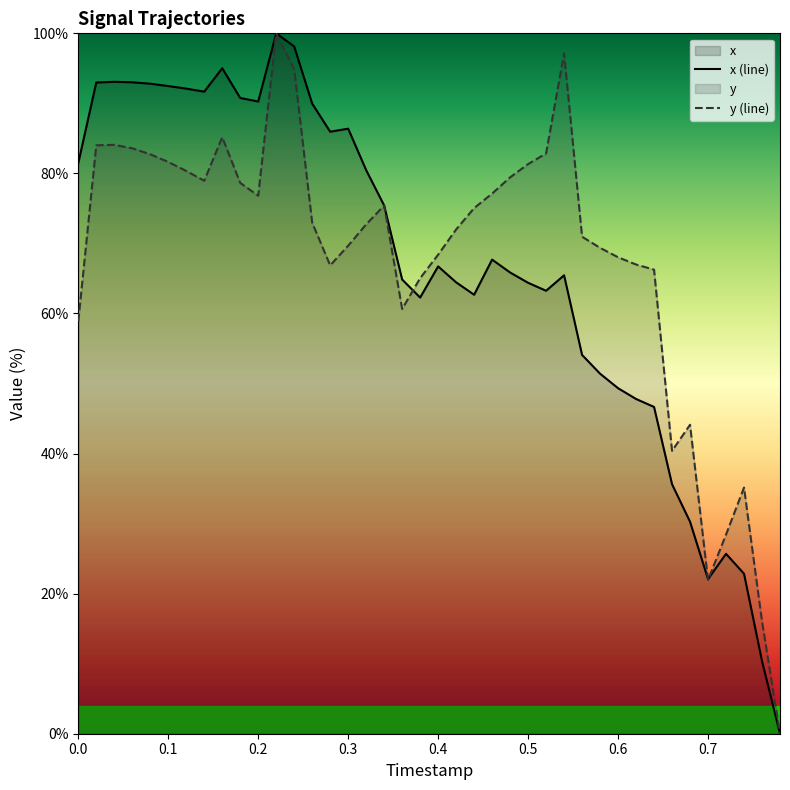

The value of x (line) at 0.1 is 62.6. True or false?

False